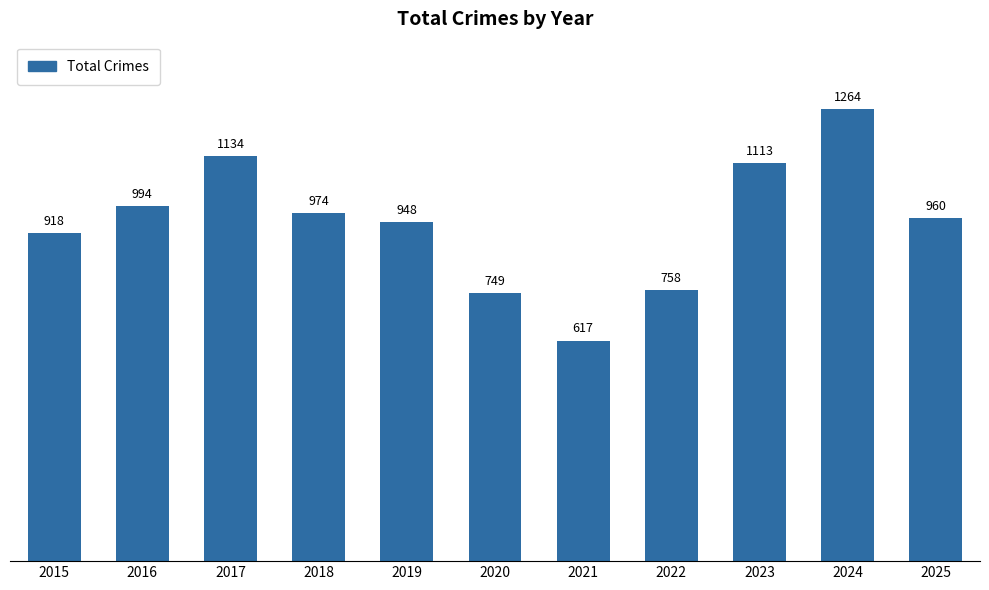

What is the minimum value shown in the chart?

617